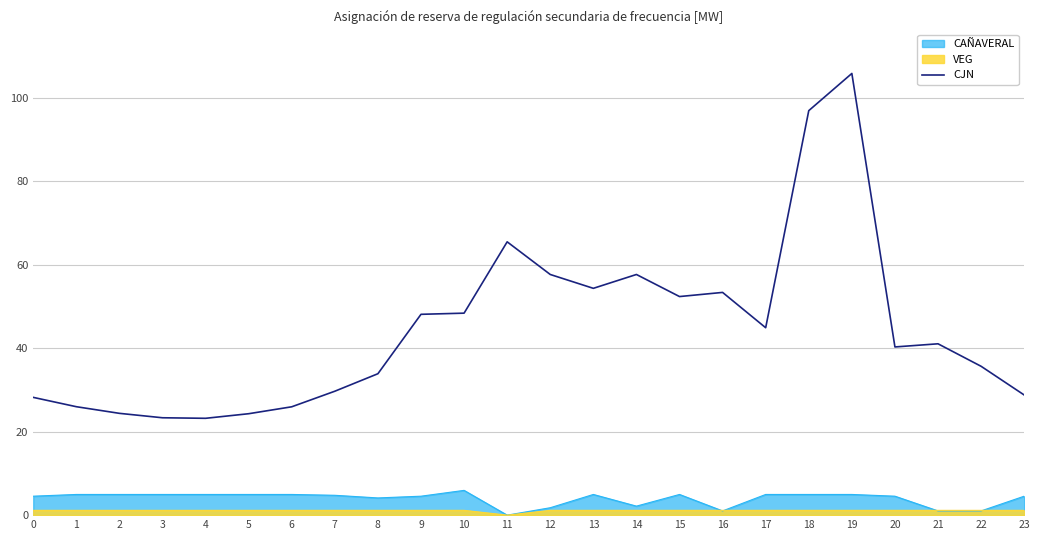

The CJN series shows 58.5 at 19. True or false?

False